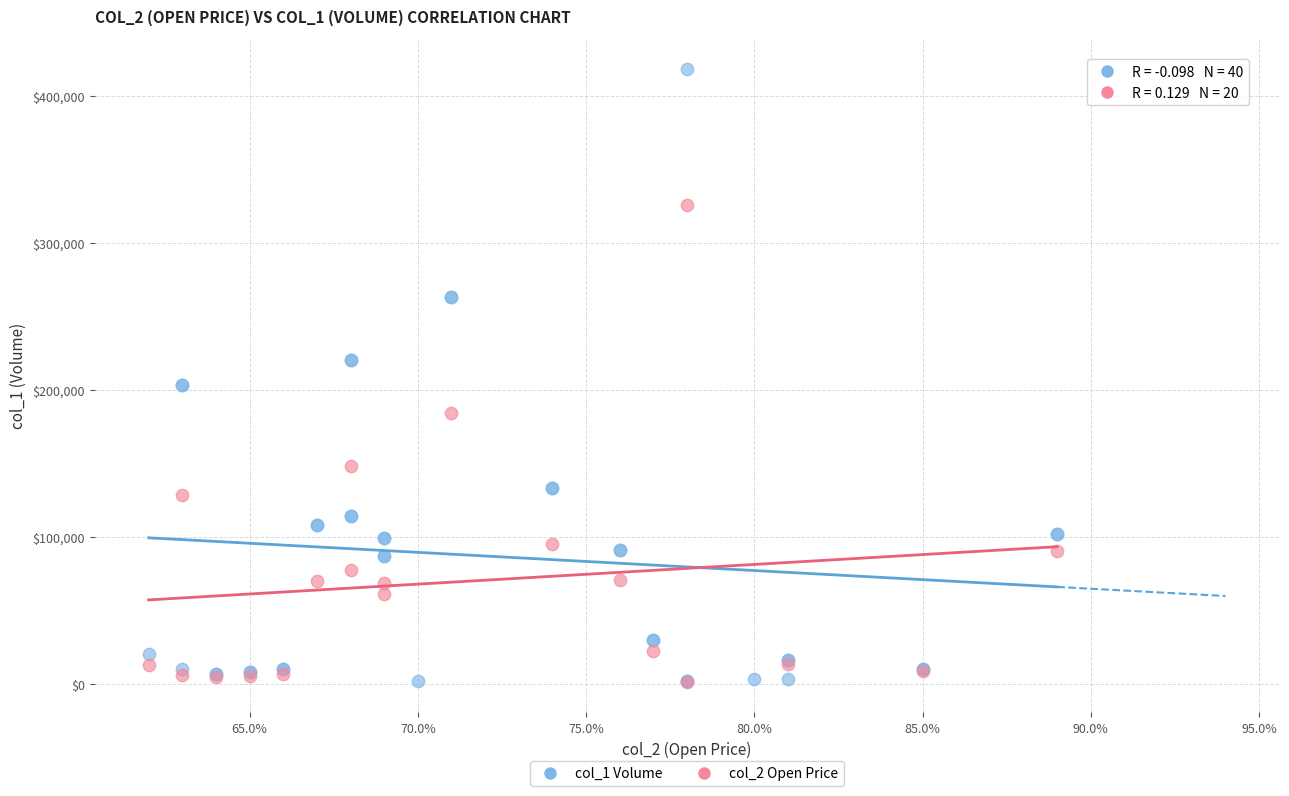

Which series has the largest Y range (max minus min)?

col_1 Volume